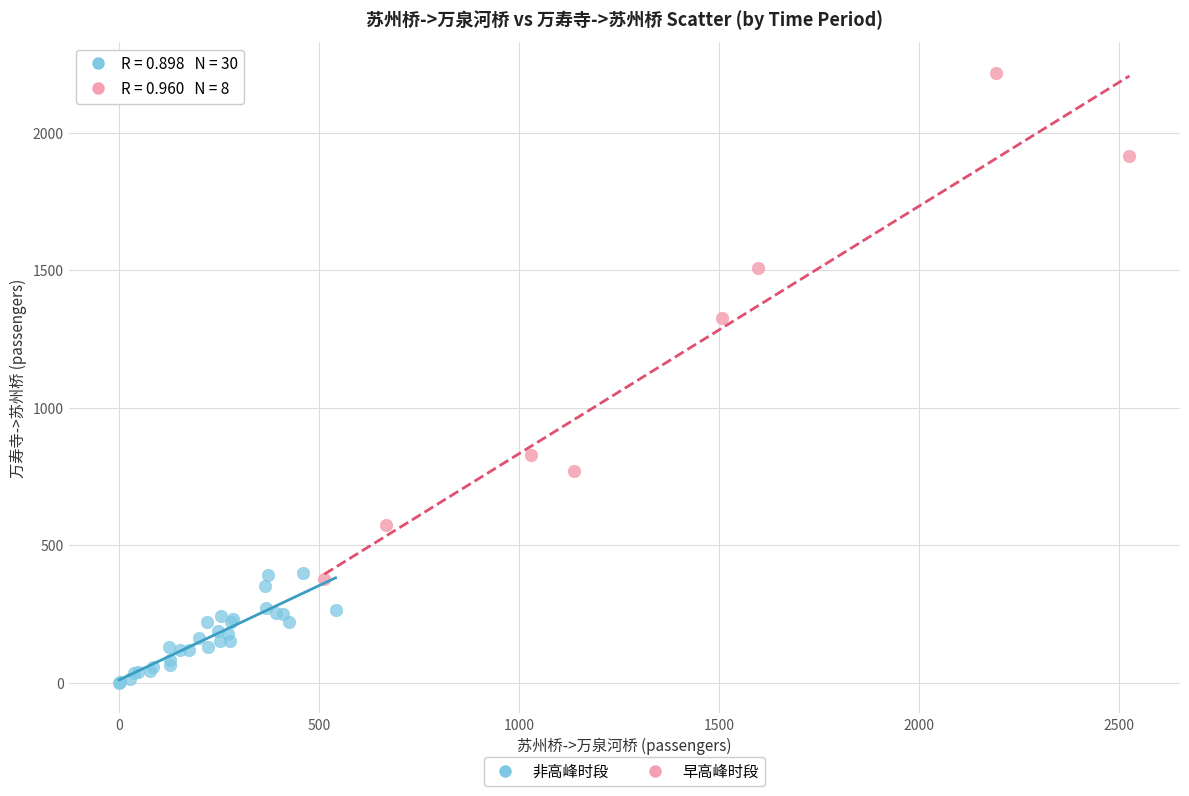

Which series contains the highest Y value?

早高峰时段